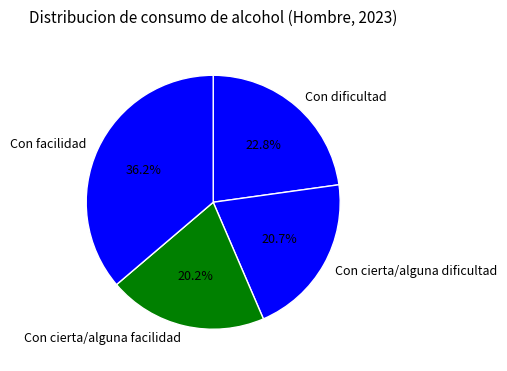

Which has a higher value, Con facilidad or Con cierta/alguna dificultad?

Con facilidad